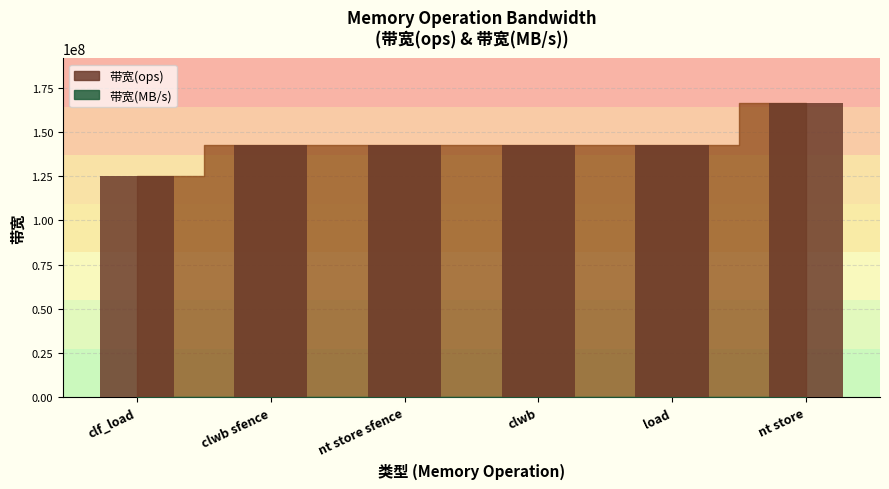

Is the value of 带宽(MB/s) at clwb greater than the value of 带宽(ops) at clwb sfence?

No